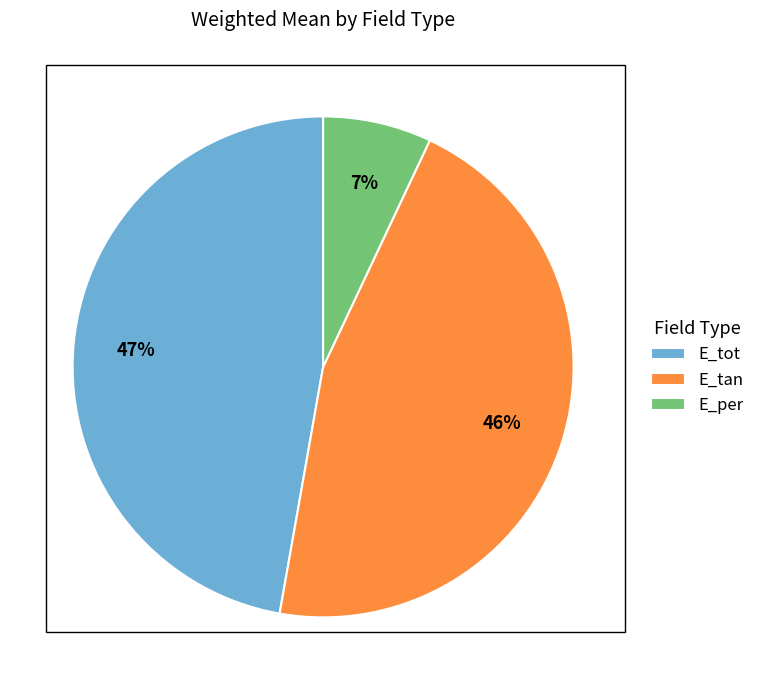

To the nearest percent, what percentage of the pie is E_tot?

47%